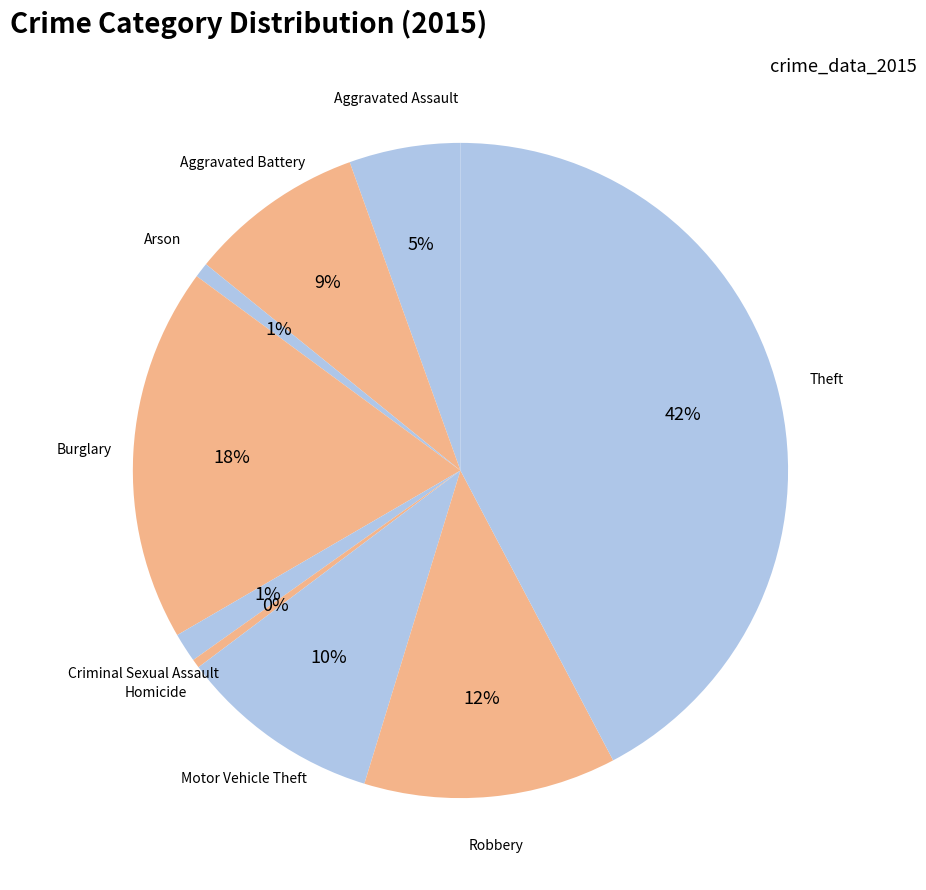

Count the number of slices in the pie.

9